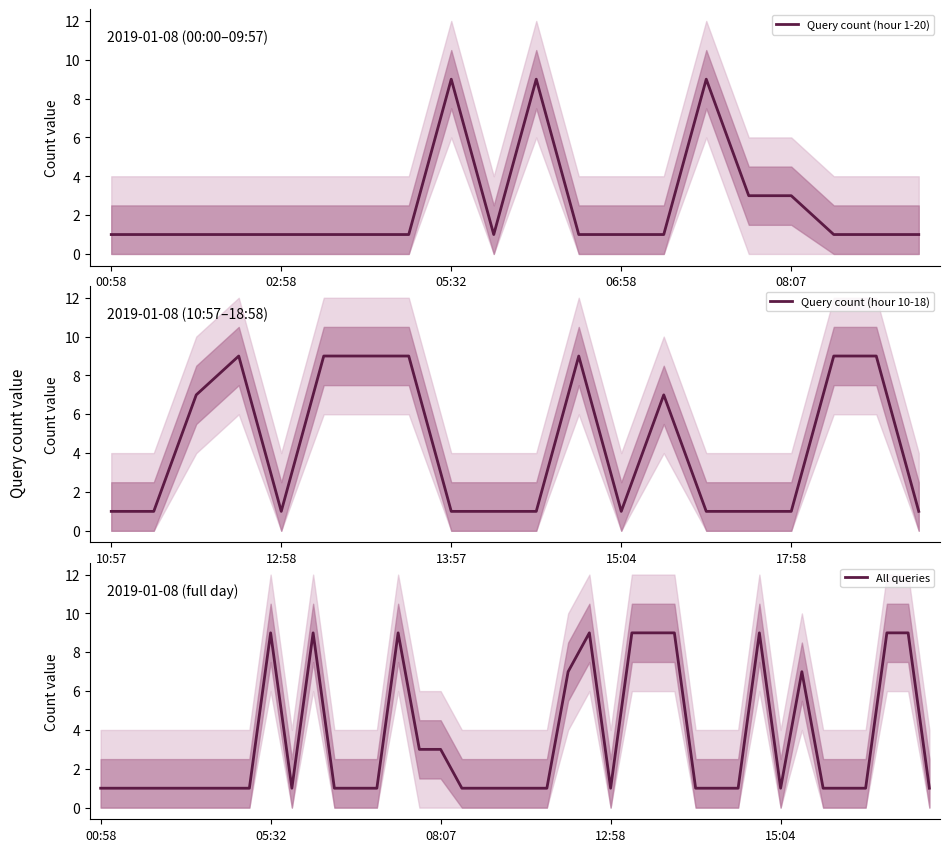

Reading left to right, list all the values displayed in this chart.

00:58=1	01:58=1	02:10=1	02:32=1	02:58=1	03:50=1	03:58=1	04:57=1	05:32=9	05:58=1	06:00=9	06:05=1	06:58=1	07:57=1	08:02=9	08:06=3	08:07=3	08:08=1	08:57=1	09:57=1